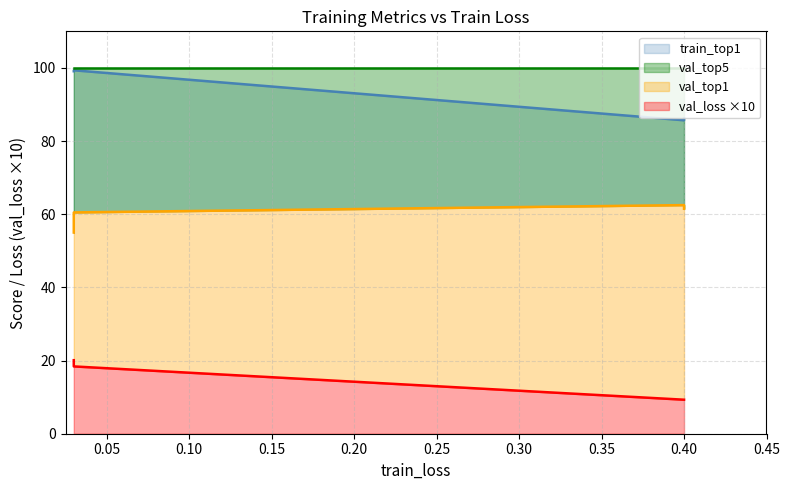

How many categories are shown in the chart?

4